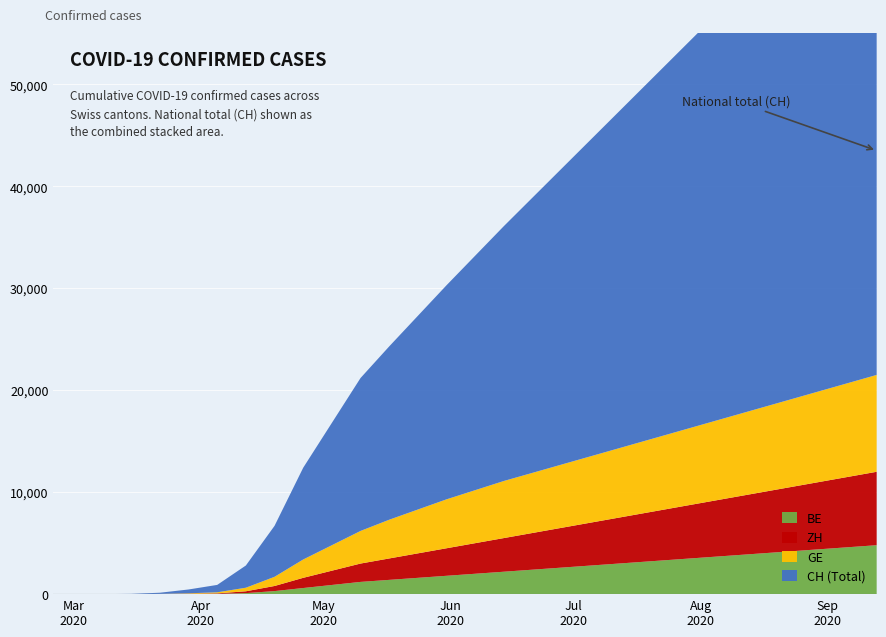

Reading right to left, extract all data points from this chart.

CH (Total): 2020-09-13=51000	2020-09-06=49000	2020-08-30=47000	2020-08-23=45000	2020-08-16=43000	2020-08-09=41000	2020-08-02=39000	2020-07-26=37000	2020-07-19=35000	2020-07-12=33000	2020-07-05=31000	2020-06-28=29000	2020-06-21=27000	2020-06-14=25000	2020-06-07=23000	2020-05-31=21000	2020-05-24=19000	2020-05-17=17000	2020-05-10=15000	2020-05-03=12000	2020-04-26=9000	2020-04-19=5000	2020-04-12=2180	2020-04-05=726	2020-03-29=375	2020-03-22=116	2020-03-15=22	2020-03-08=2	2020-03-01=0	2020-02-25=0
GE: 2020-09-13=9500	2020-09-06=9200	2020-08-30=8900	2020-08-23=8600	2020-08-16=8300	2020-08-09=8000	2020-08-02=7700	2020-07-26=7400	2020-07-19=7100	2020-07-12=6800	2020-07-05=6500	2020-06-28=6200	2020-06-21=5900	2020-06-14=5600	2020-06-07=5200	2020-05-31=4800	2020-05-24=4300	2020-05-17=3800	2020-05-10=3200	2020-05-03=2500	2020-04-26=1800	2020-04-19=900	2020-04-12=350	2020-04-05=104	2020-03-29=47	2020-03-22=10	2020-03-15=4	2020-03-08=0	2020-03-01=0	2020-02-25=0
ZH: 2020-09-13=7200	2020-09-06=6900	2020-08-30=6600	2020-08-23=6300	2020-08-16=6000	2020-08-09=5700	2020-08-02=5400	2020-07-26=5100	2020-07-19=4800	2020-07-12=4500	2020-07-05=4200	2020-06-28=3900	2020-06-21=3600	2020-06-14=3300	2020-06-07=3000	2020-05-31=2700	2020-05-24=2400	2020-05-17=2100	2020-05-10=1800	2020-05-03=1400	2020-04-26=1000	2020-04-19=500	2020-04-12=180	2020-04-05=48	2020-03-29=22	2020-03-22=6	2020-03-15=1	2020-03-08=0	2020-03-01=0	2020-02-25=0
BE: 2020-09-13=4800	2020-09-06=4600	2020-08-30=4400	2020-08-23=4200	2020-08-16=4000	2020-08-09=3800	2020-08-02=3600	2020-07-26=3400	2020-07-19=3200	2020-07-12=3000	2020-07-05=2800	2020-06-28=2600	2020-06-21=2400	2020-06-14=2200	2020-06-07=2000	2020-05-31=1800	2020-05-24=1600	2020-05-17=1400	2020-05-10=1200	2020-05-03=900	2020-04-26=600	2020-04-19=300	2020-04-12=100	2020-04-05=28	2020-03-29=13	2020-03-22=7	2020-03-15=0	2020-03-08=0	2020-03-01=0	2020-02-25=0